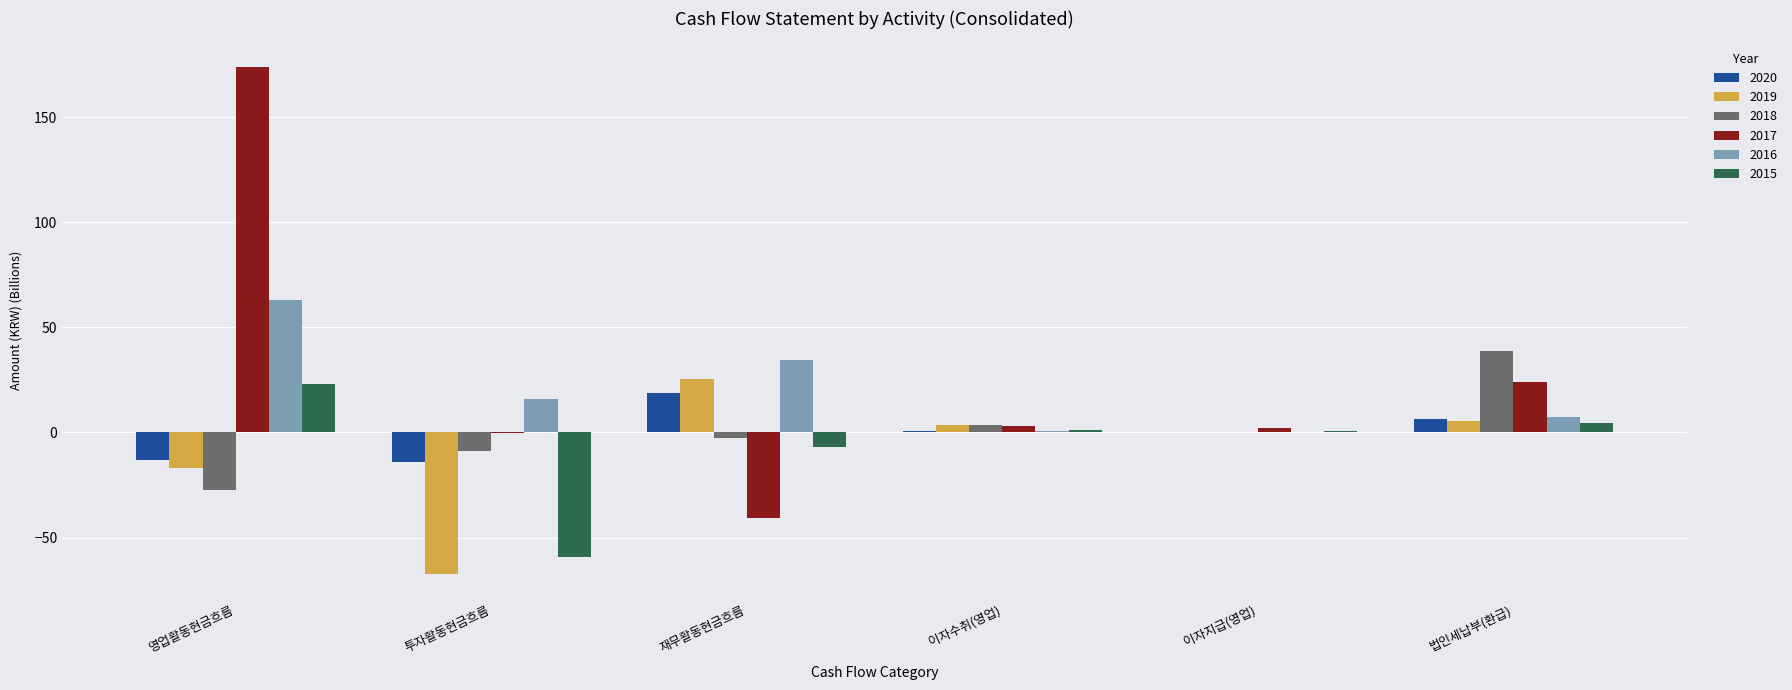

The value of 2017 at 법인세납부(환급) is 36.8. True or false?

False